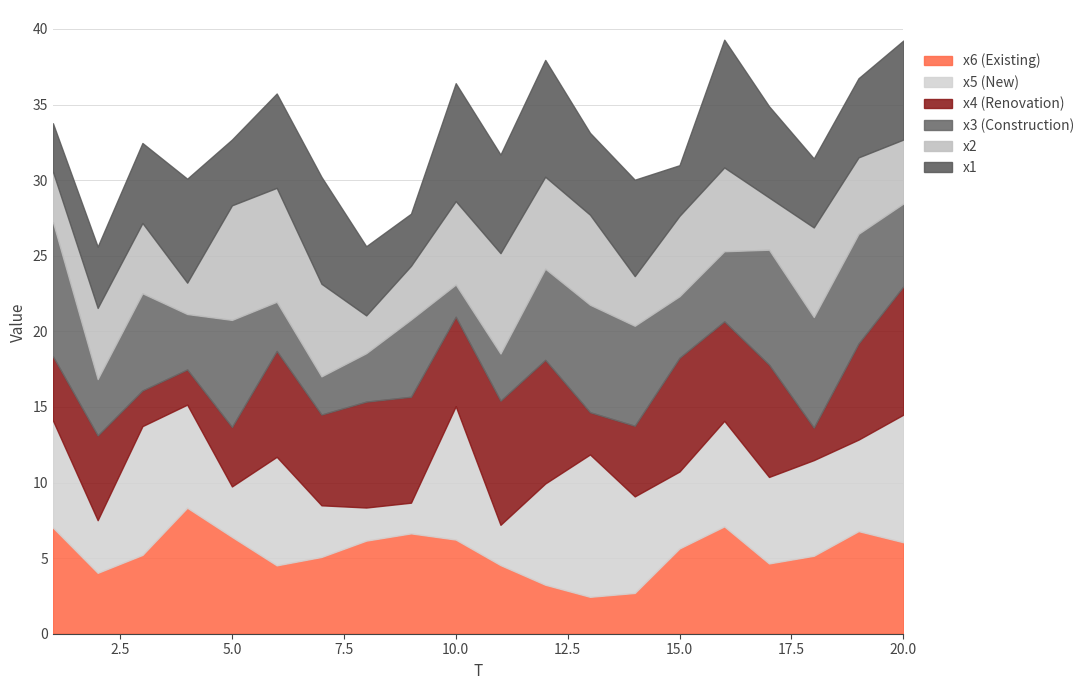

What is the average value of the x2 series?

5.0